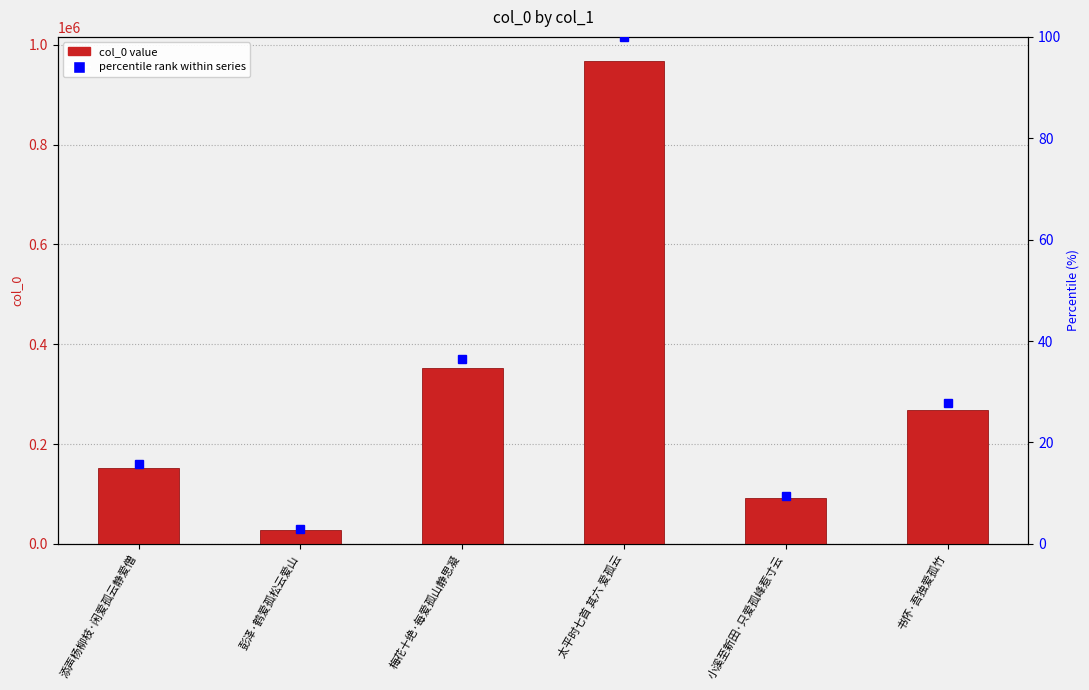

List the labels in order of value, smallest first.

彭泽·鹤爱孤松云爱山, 小溪至新田·只爱孤峰惹寸云, 添声杨柳枝·闲爱孤云静爱僧, 书怀·吾独爱孤竹, 梅花十绝·每爱孤山静思凝, 太平时七首 其六 爱孤云